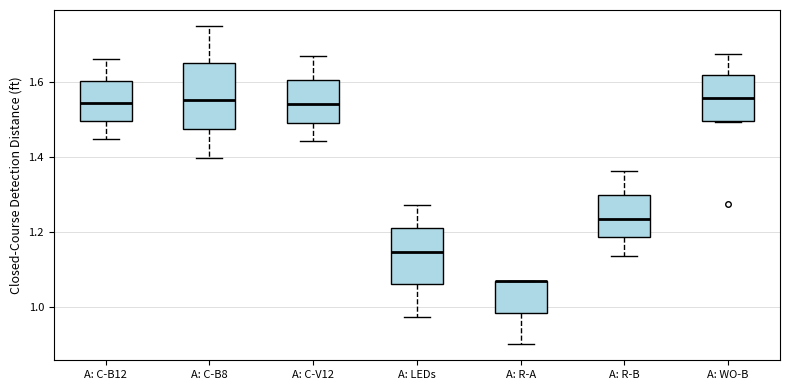

Reading left to right, read every box against the y-axis: the position of its median line, the range the box covers, and the ends of its whiskers. The values are not printed on the chart, so give them approximately, as read against the axis.

A: C-B12: median 1.54, box 1.50 to 1.60, whiskers 1.44 to 1.66
A: C-B8: median 1.56, box 1.48 to 1.64, whiskers 1.40 to 1.74
A: C-V12: median 1.54, box 1.50 to 1.60, whiskers 1.44 to 1.66
A: LEDs: median 1.14, box 1.06 to 1.22, whiskers 0.98 to 1.28
A: R-A: median 1.06 (drawn on the box's upper edge), box 0.98 to 1.08, whiskers 0.90 to 1.08
A: R-B: median 1.24, box 1.18 to 1.30, whiskers 1.14 to 1.36
A: WO-B: median 1.56, box 1.50 to 1.62, whiskers 1.50 to 1.68